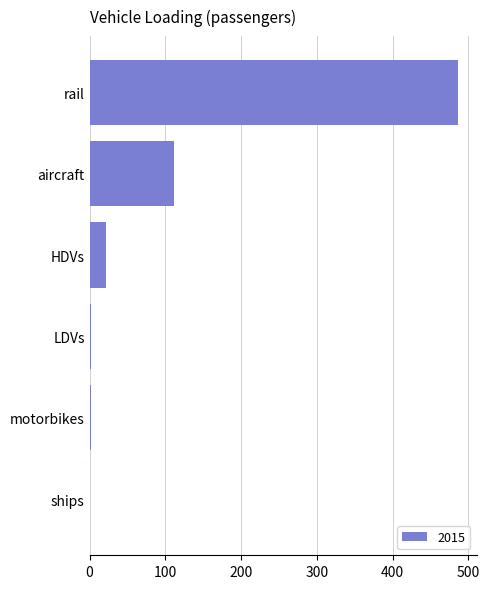

Which has a higher value, HDVs or aircraft?

aircraft